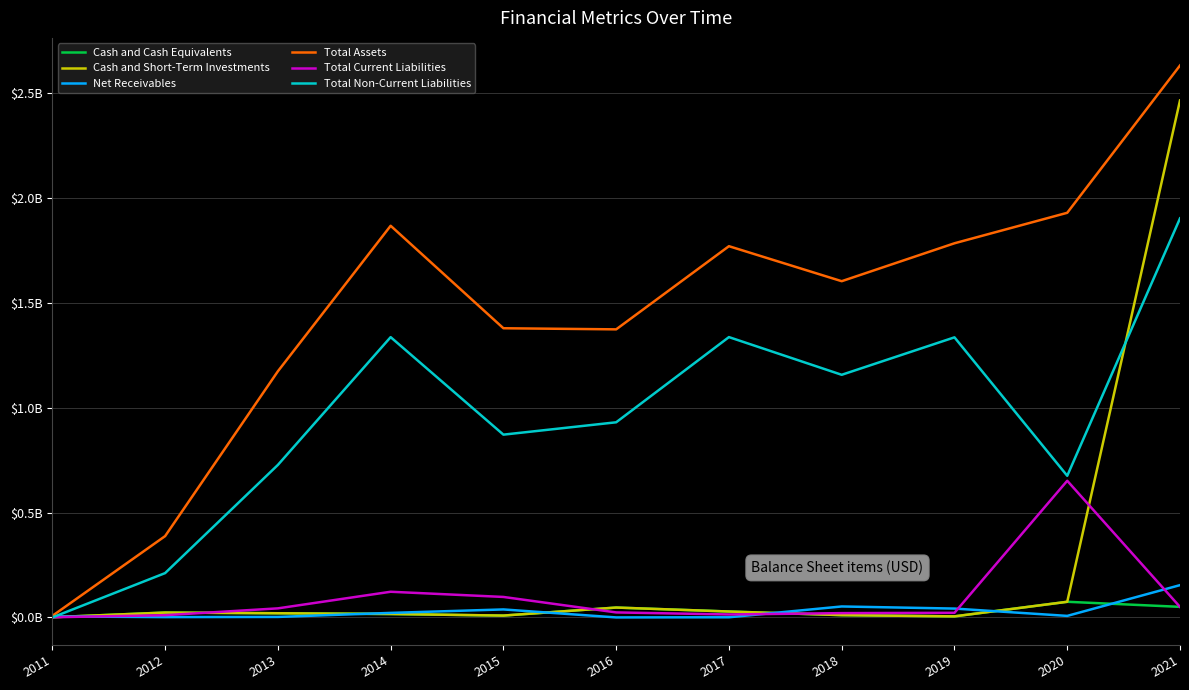

Is this an area chart (filled region under the line)?

No